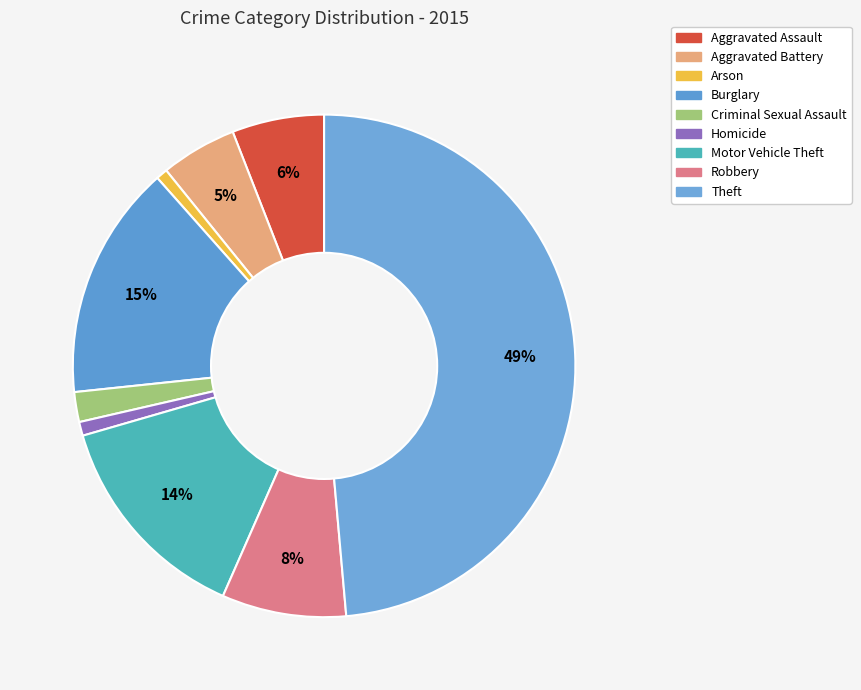

Does Homicide represent more than half of the total?

No